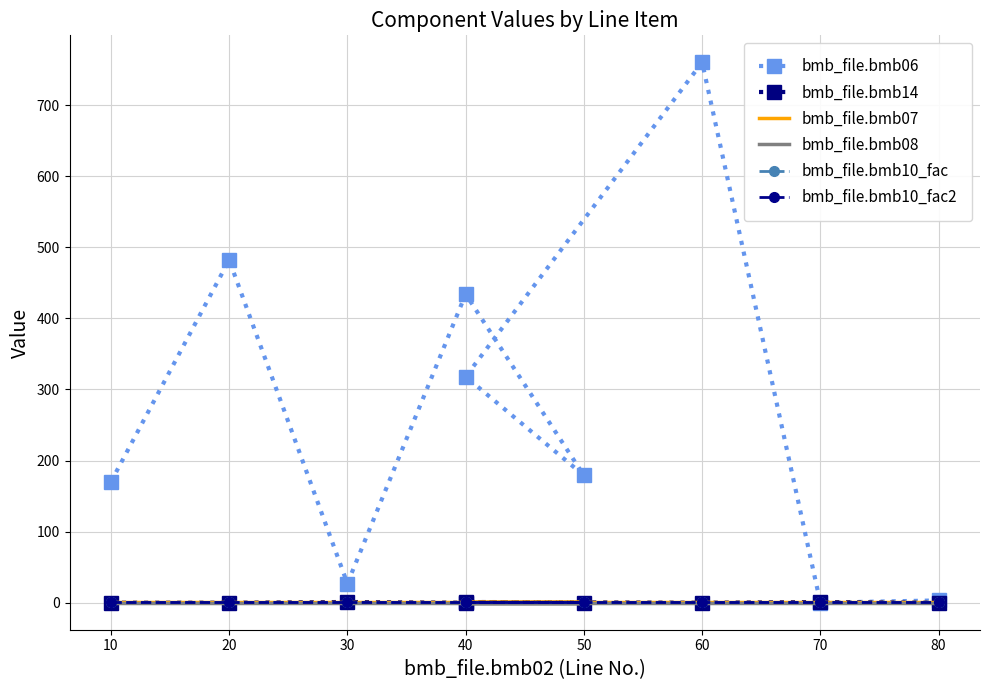

Reading right to left, transcribe all the data shown in this chart.

bmb_file.bmb06: 3.2	0.0	760.0	318.0	179.0	434.0	27.0	482.0	170.0
bmb_file.bmb14: 0.0	1.0	0.0	1.0	0.0	0.0	1.0	0.0	0.0
bmb_file.bmb07: 1.0	1.0	1.0	1.0	1.0	1.0	1.0	1.0	1.0
bmb_file.bmb08: 0.0	0.0	0.0	0.0	0.0	0.0	0.0	0.0	0.0
bmb_file.bmb10_fac: 1.0	1.0	1.0	1.0	1.0	1.0	1.0	1.0	1.0
bmb_file.bmb10_fac2: 1.0	1.0	1.0	1.0	1.0	1.0	1.0	1.0	1.0